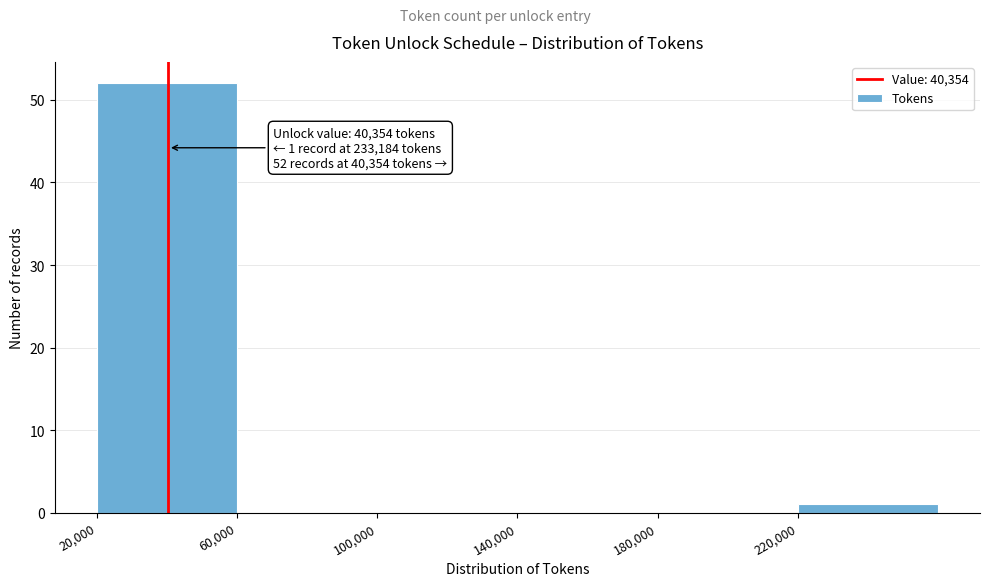

Which range on the x-axis has the tallest bar?

20000 to 60000